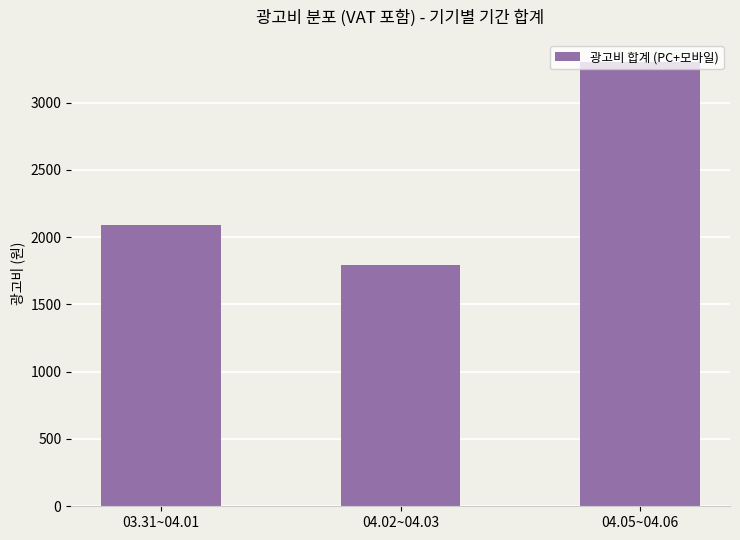

Reading left to right, list all the values displayed in this chart.

03.31~04.01=2090	04.02~04.03=1793	04.05~04.06=3300